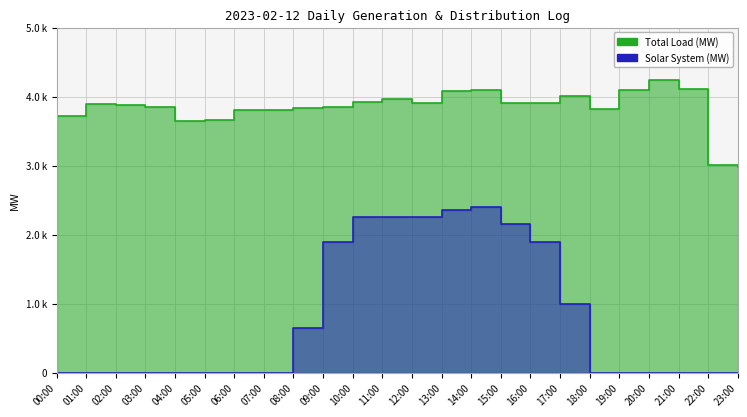

At which label does Total Load (MW) reach its minimum?

23:00